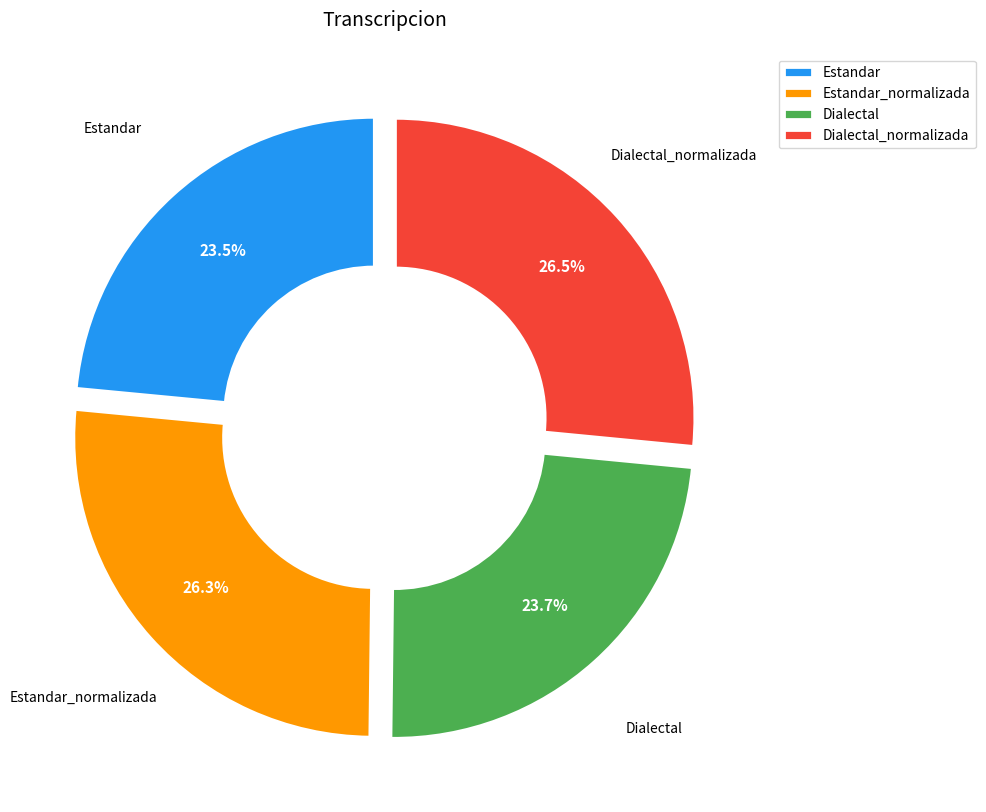

Approximately how many times larger is the value at Dialectal compared to Dialectal_normalizada?

0.9